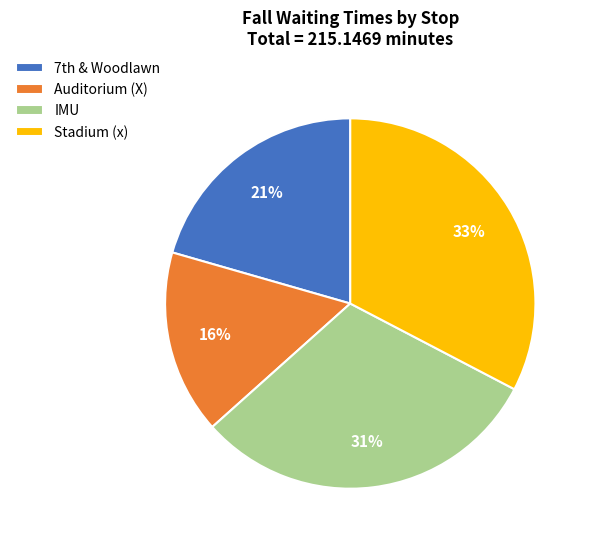

Does any single category account for the majority?

No